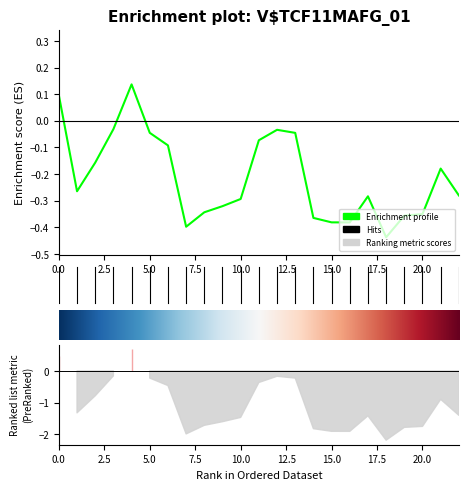

At which label is the value closest to 0?

3